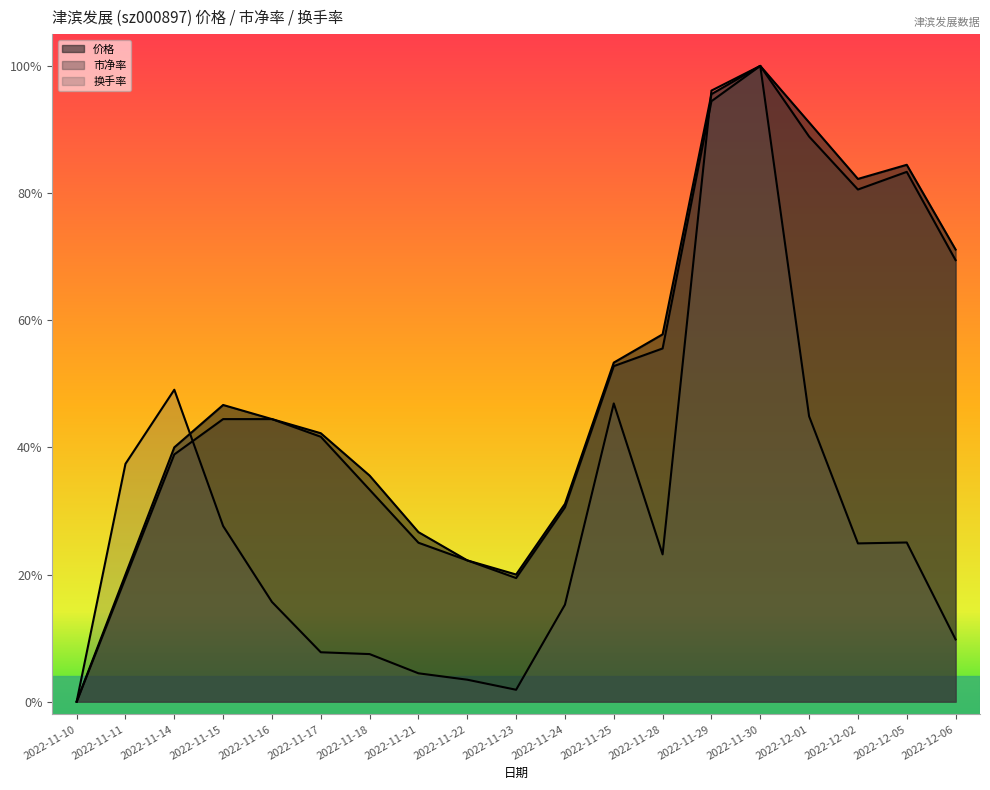

What position from the left is 2022-11-17?

6